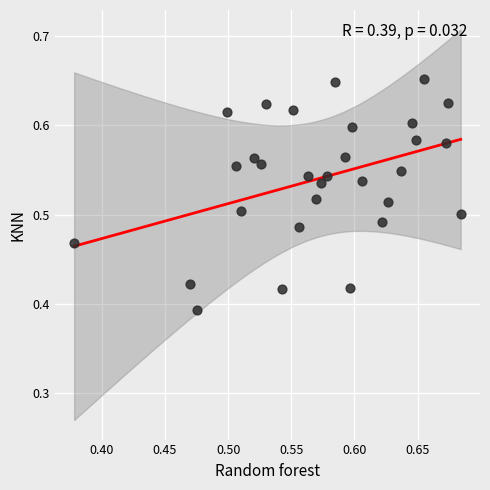

What is the range of Y values (max minus min)?

0.3